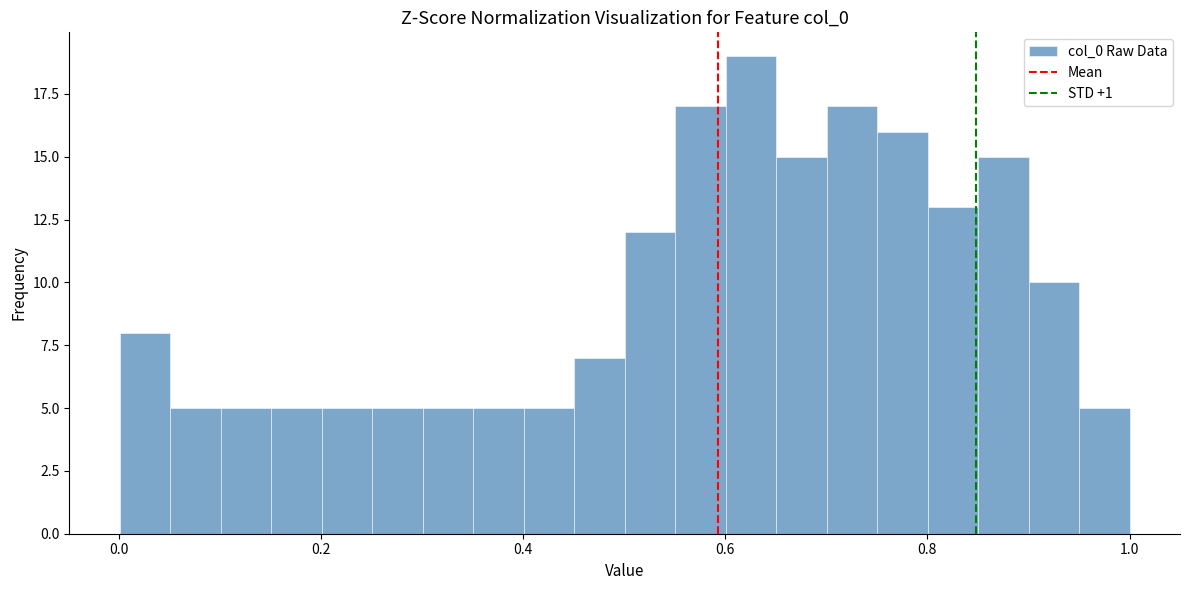

Read against the x-axis, roughly where is the centre of the tallest bar?

0.62